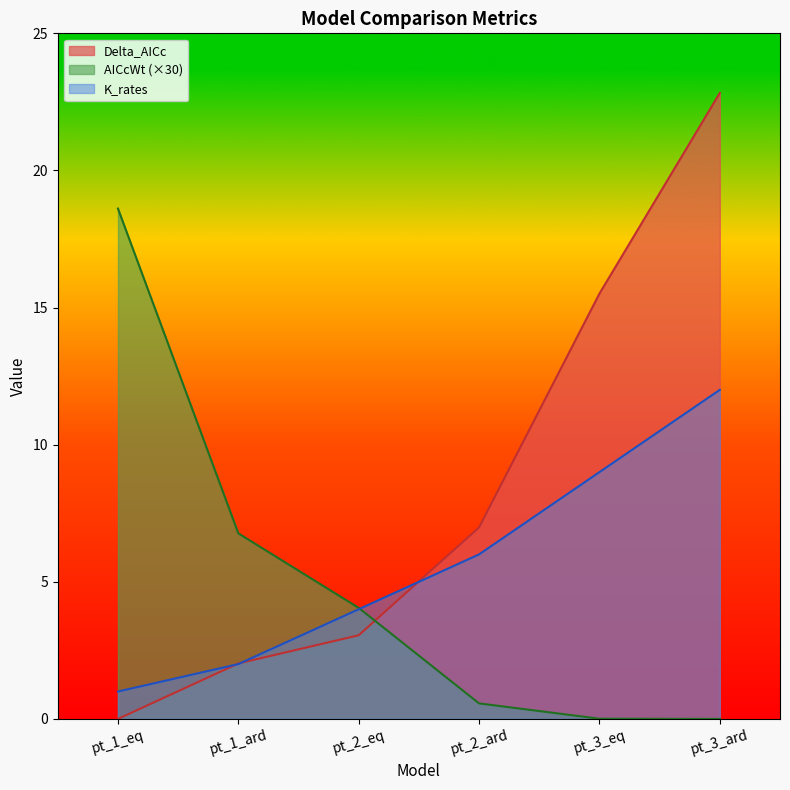

At pt_3_eq, list the series in order from smallest to largest.

AICcWt (×30), K_rates, Delta_AICc